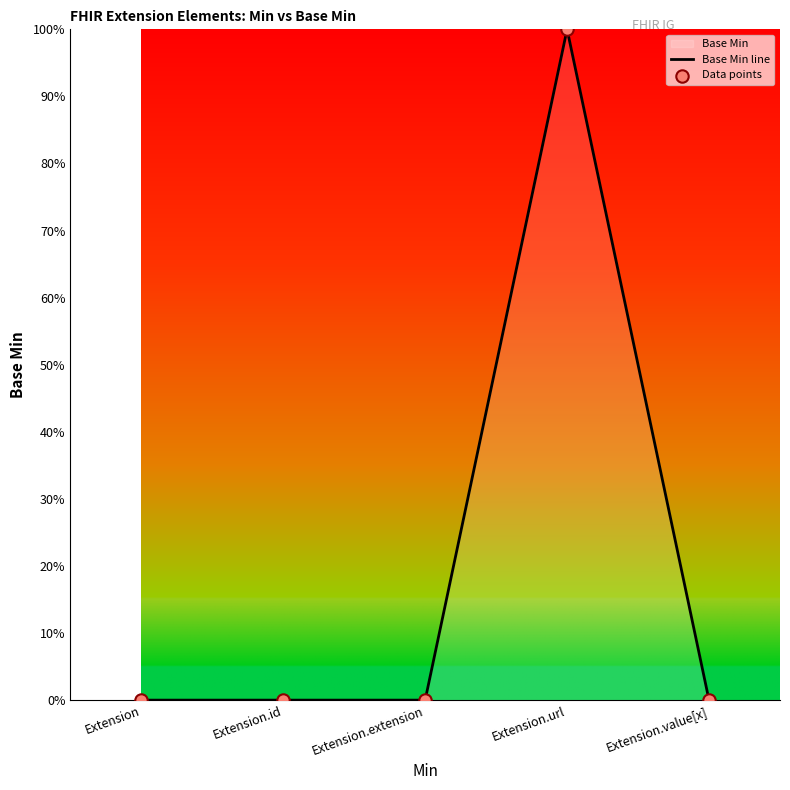

Which series has the widest spread of Y values?

Base Min line